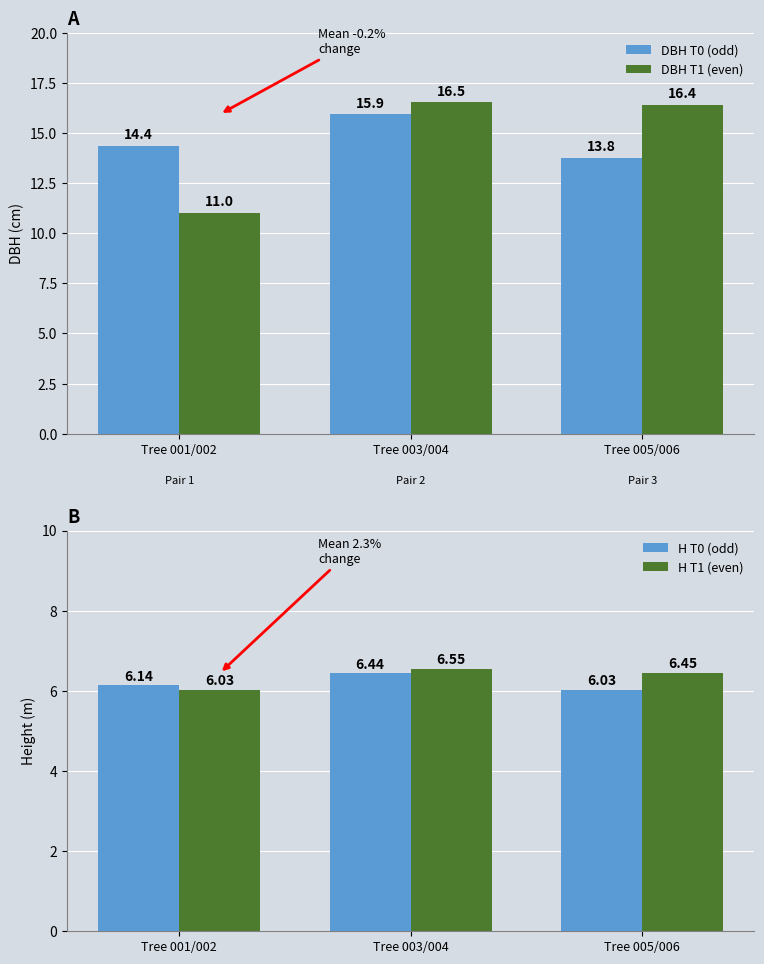

How many series are shown in this chart?

4